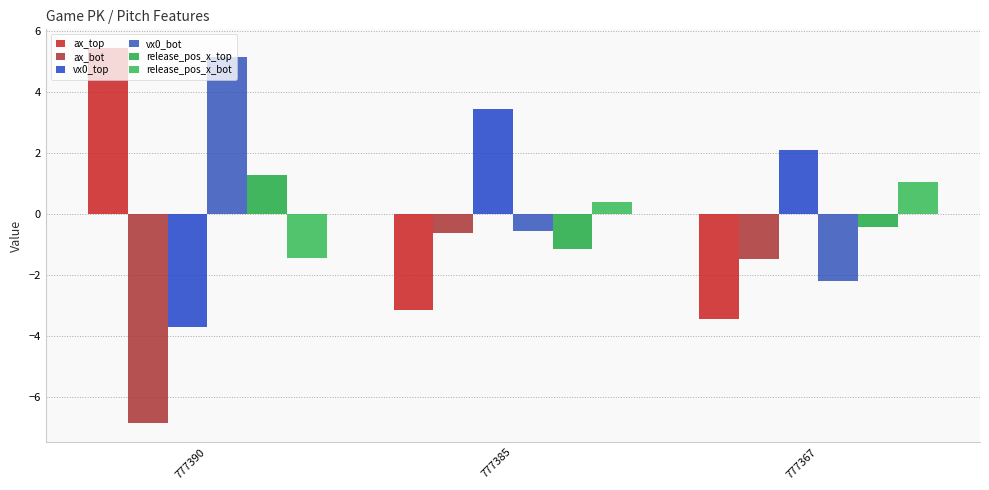

What is the total value across all series at 777385?

-1.6